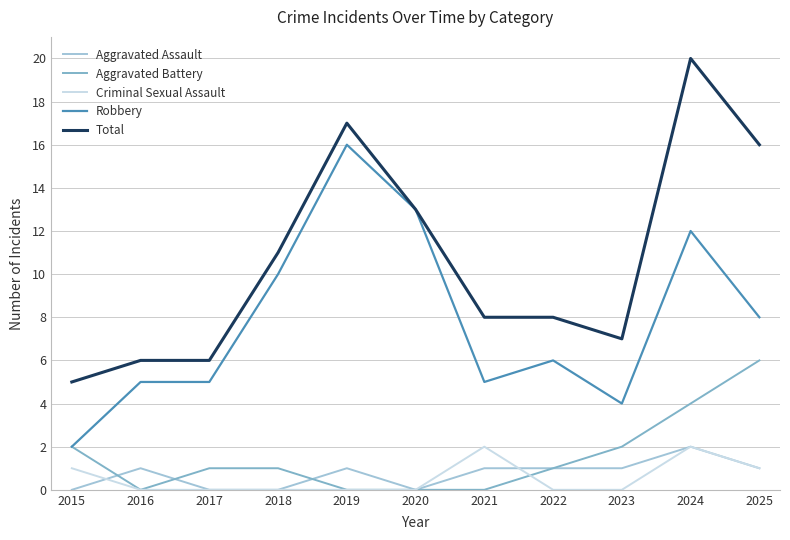

Count the number of categories in the chart.

11